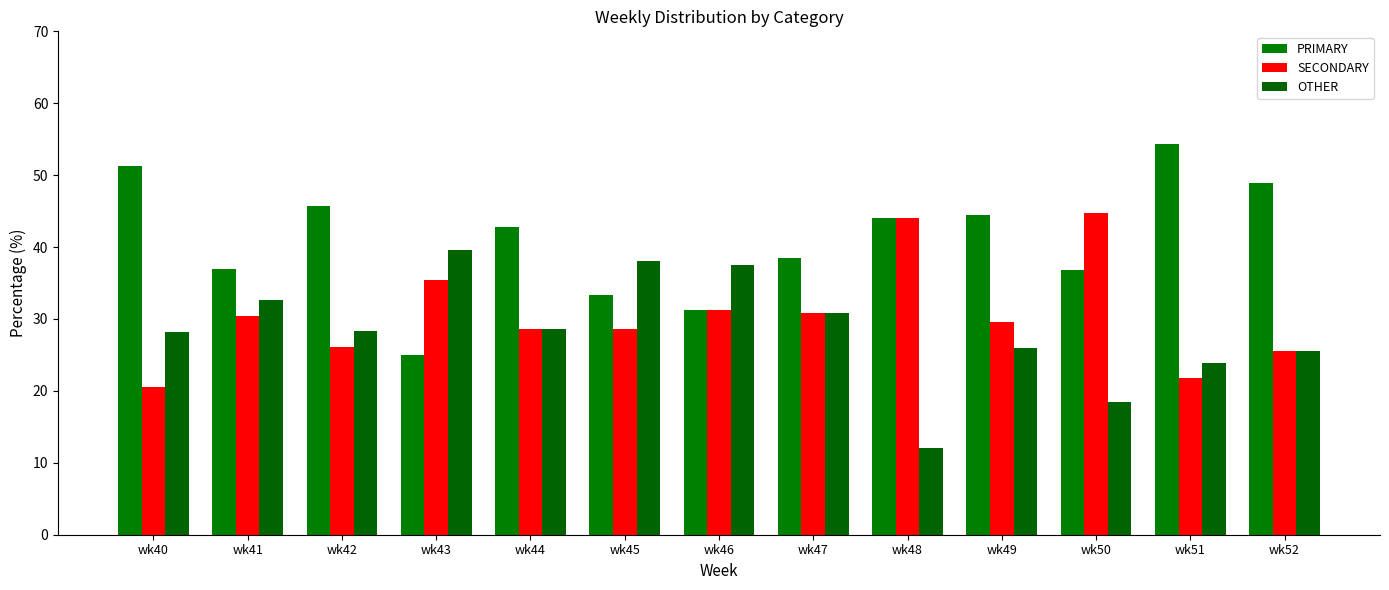

What is the sum of the OTHER values at wk51 and wk48?

35.9